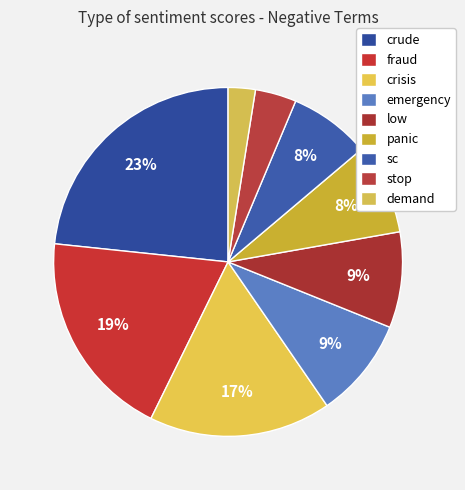

How many segments does this pie chart have?

9